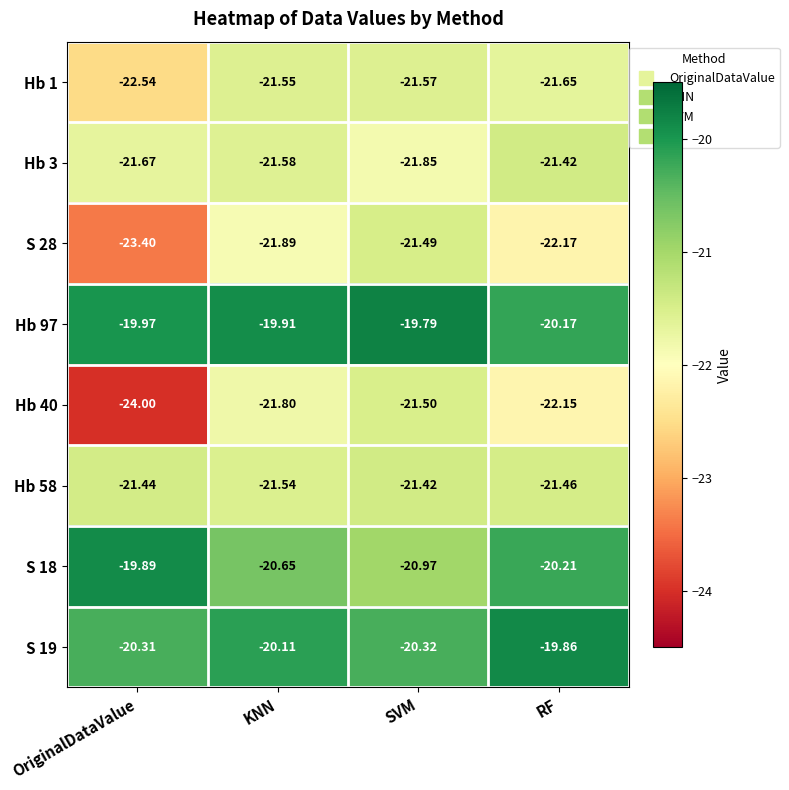

List the labels in order of Hb 97 value, smallest first.

RF, OriginalDataValue, KNN, SVM